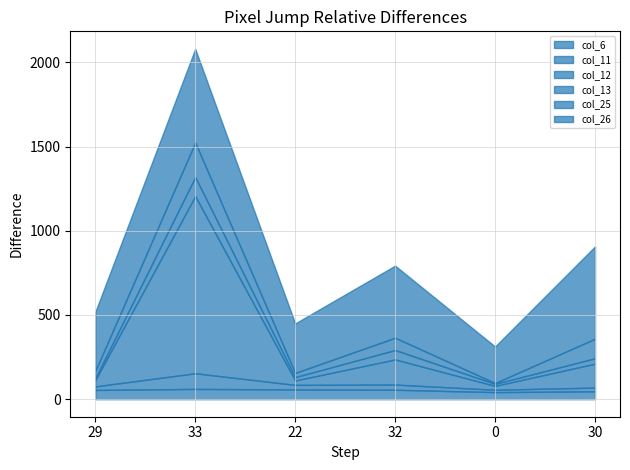

Where is the first local minimum for col_25?

22